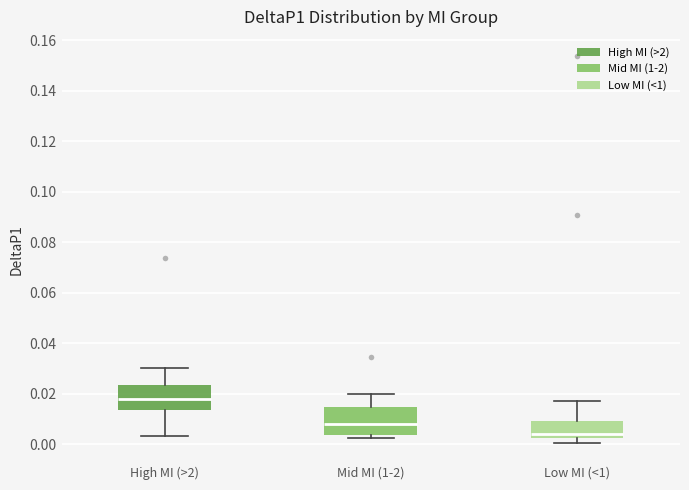

Which box has the highest median line?

High MI (>2)